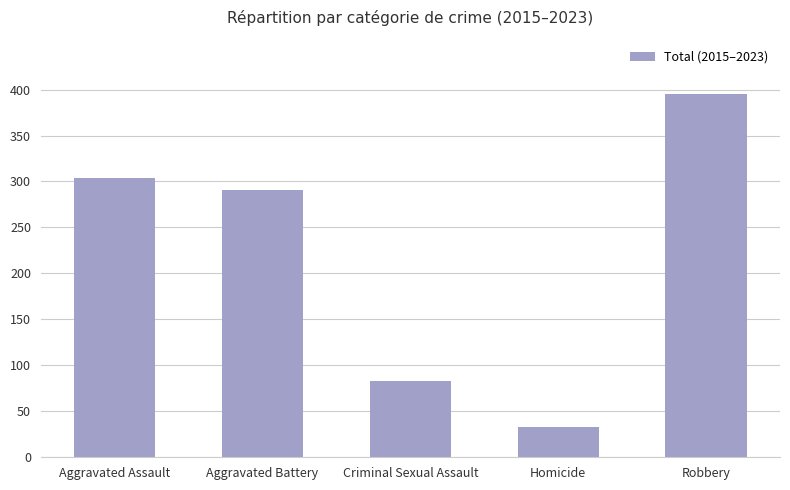

Reading left to right, extract all data points from this chart.

Aggravated Assault=304	Aggravated Battery=291	Criminal Sexual Assault=83	Homicide=33	Robbery=395